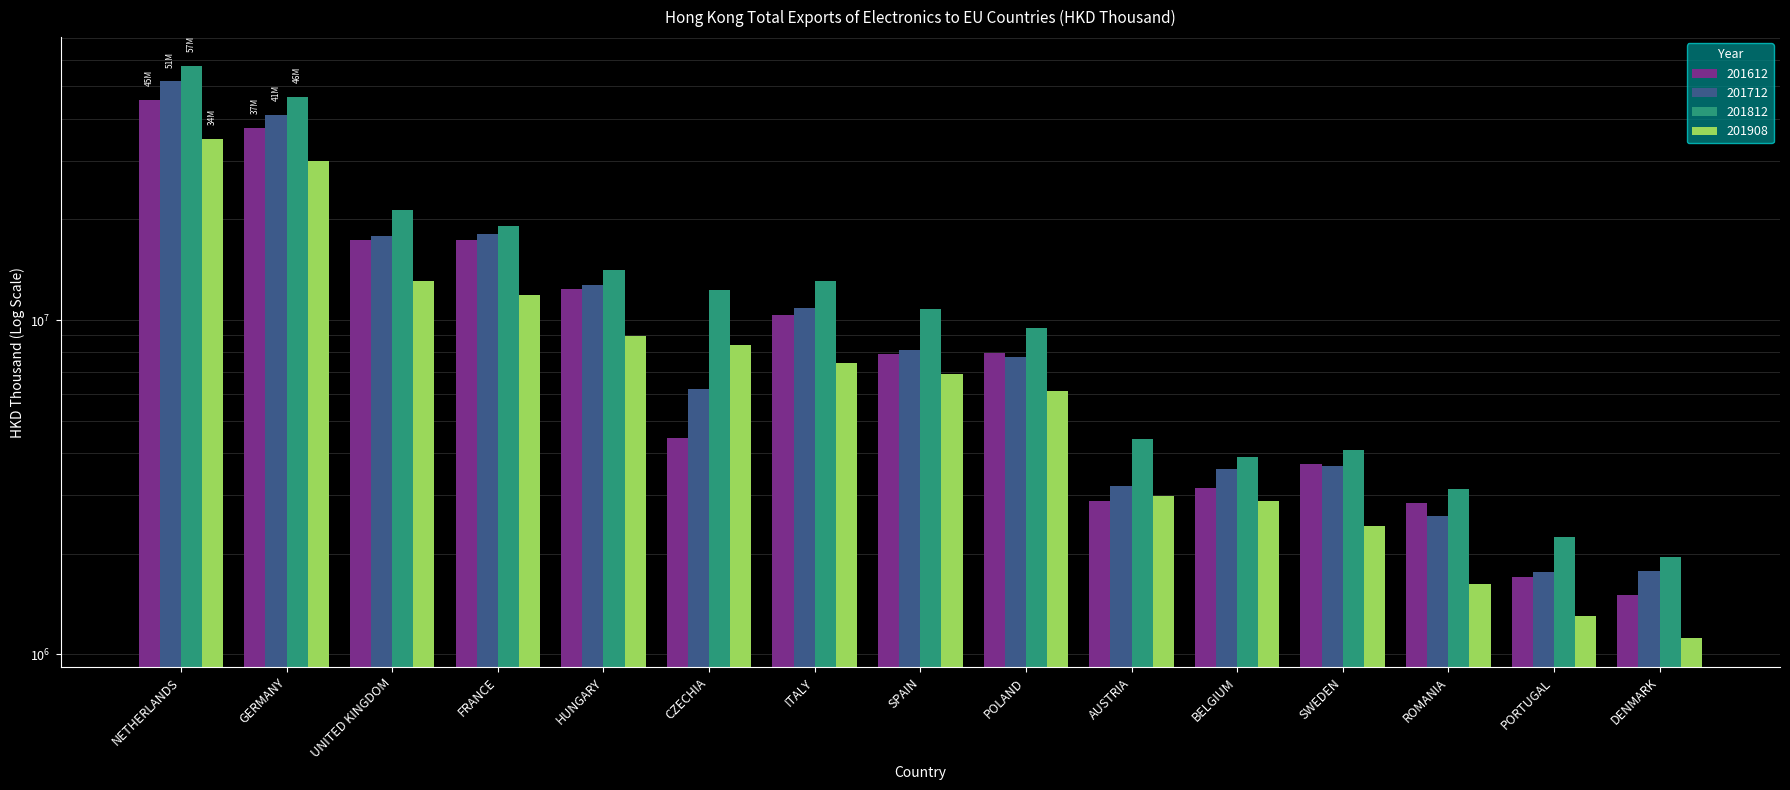

How many values in the 201812 series exceed 10774274?

8